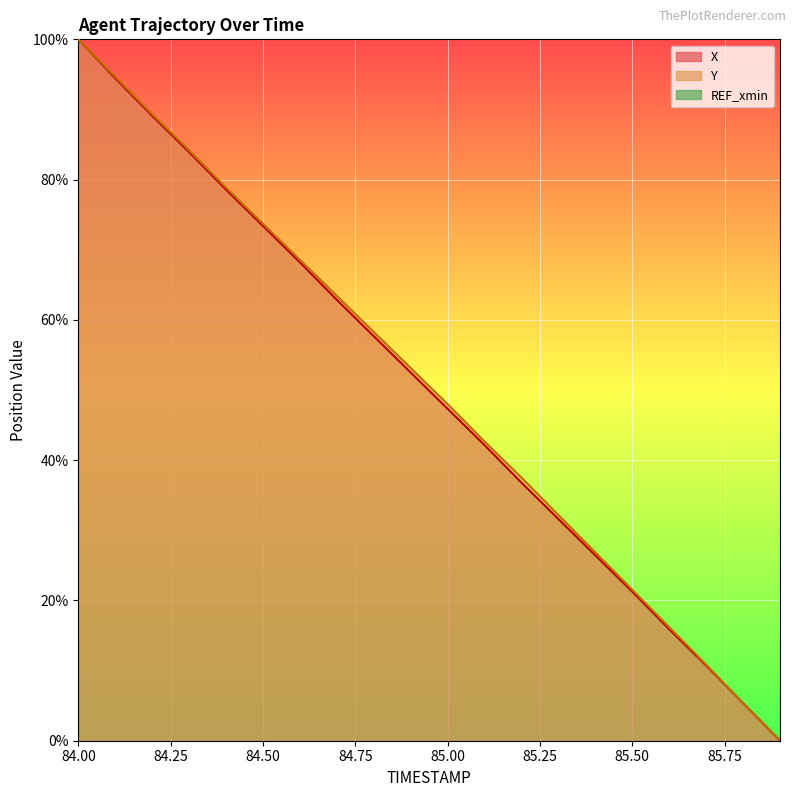

What is the highest value of the X series?

100.0